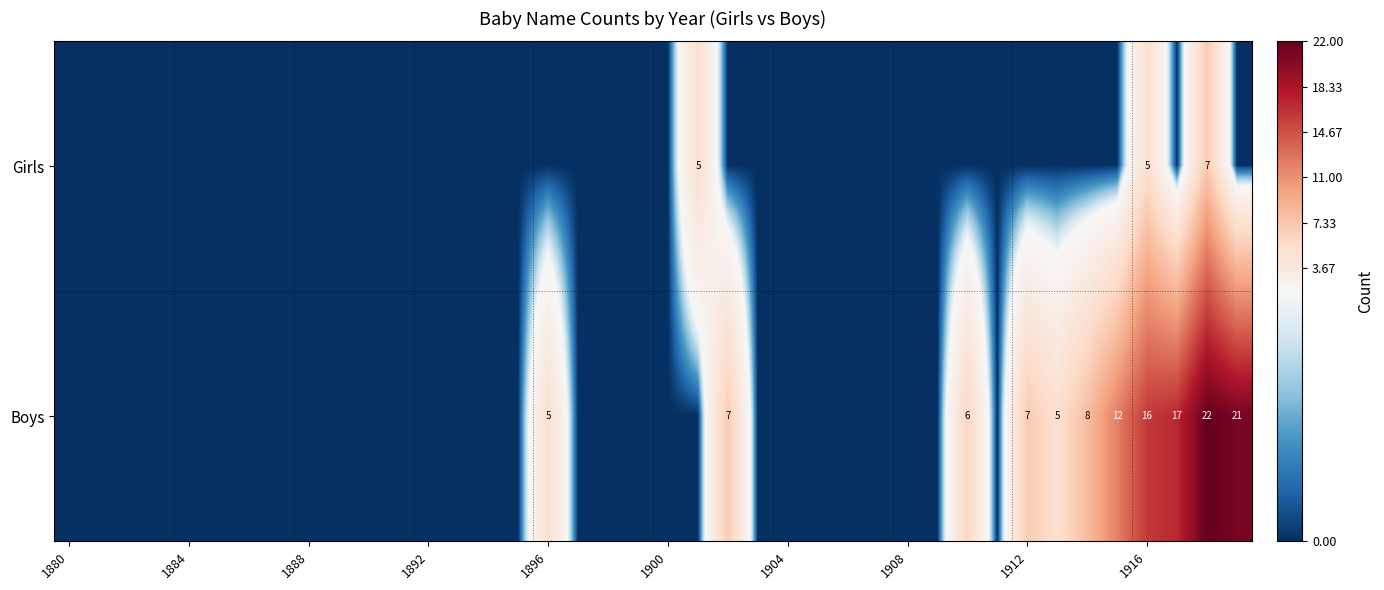

True or false: Boys has a value of 16 at 1916.

True